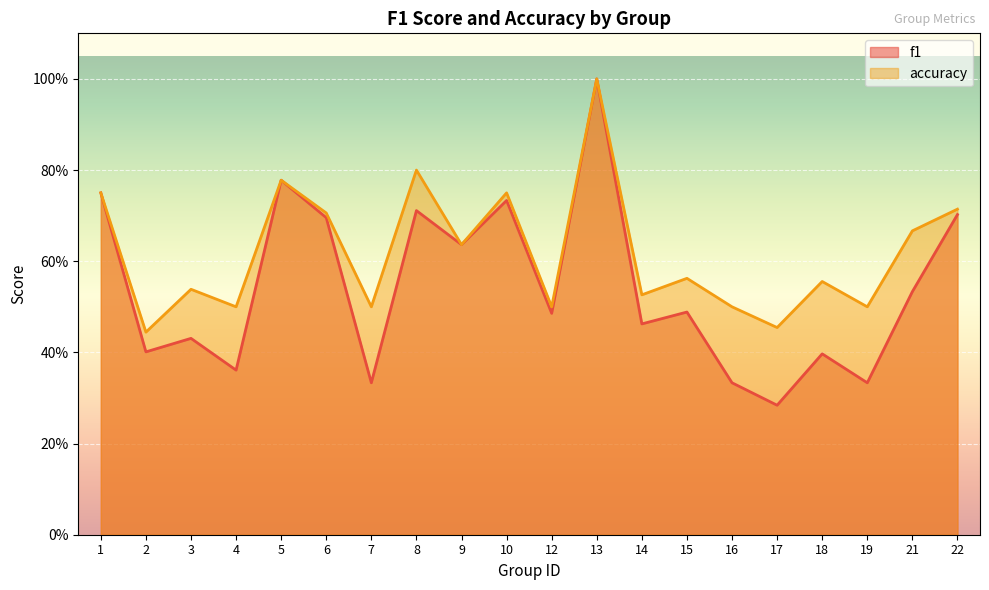

At which category does accuracy reach its first local valley?

2